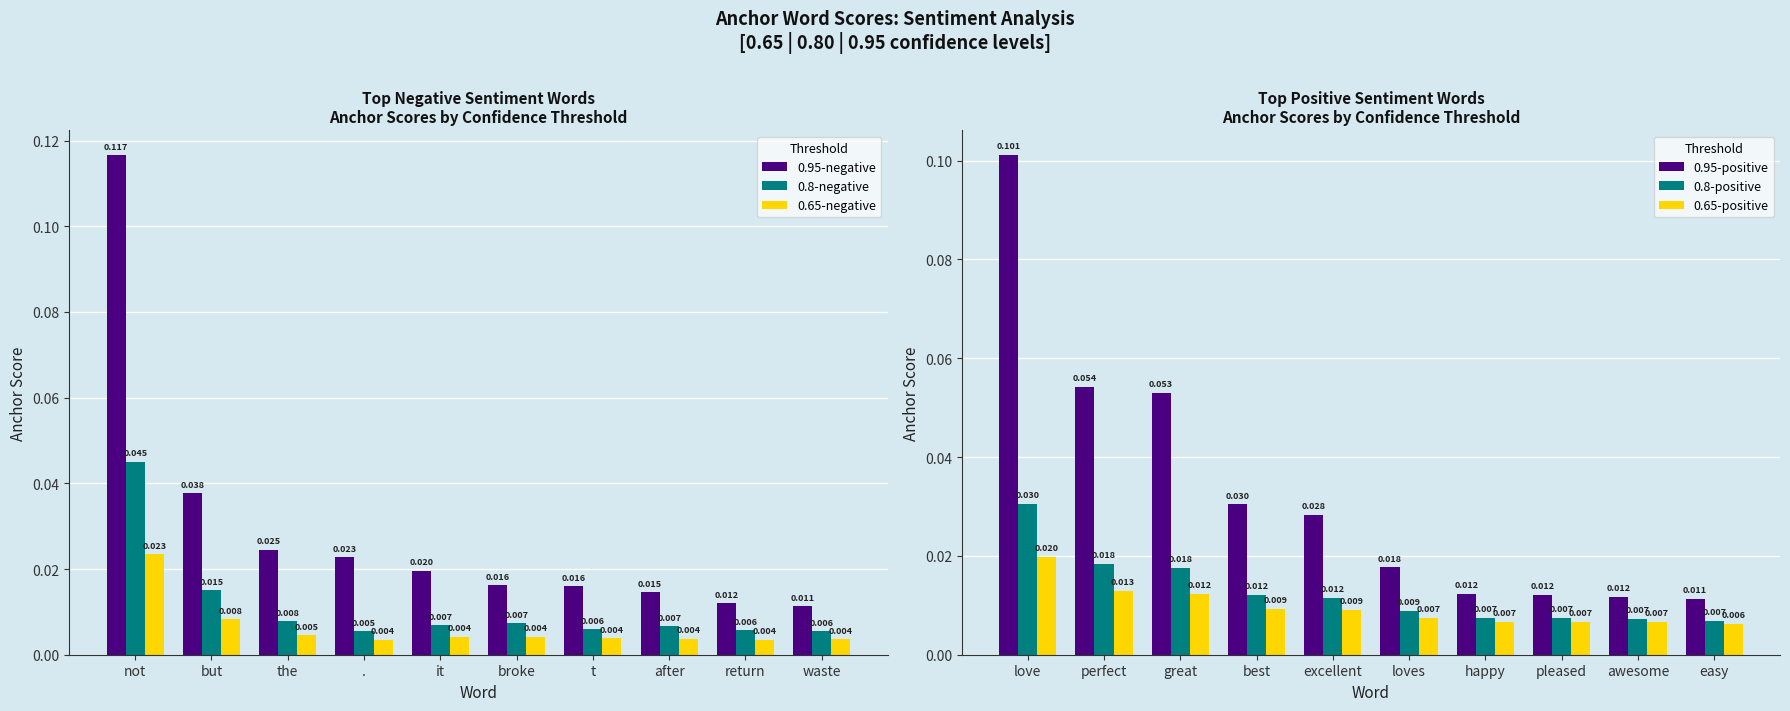

Which series has the largest range (max minus min)?

0.95-negative